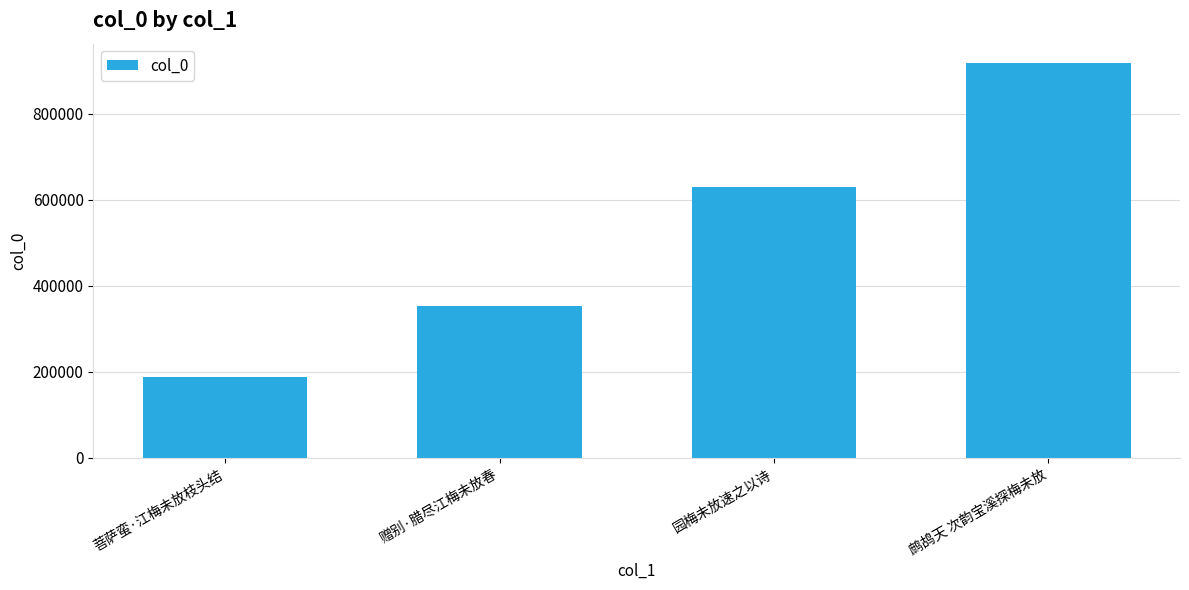

What value does the data have at 赠别·腊尽江梅未放春?

353793